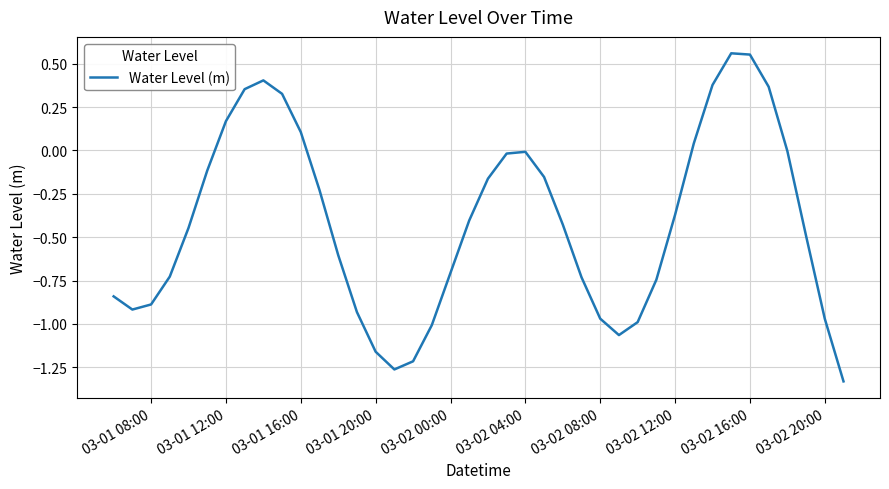

What is the difference between the maximum and minimum values?

1.9